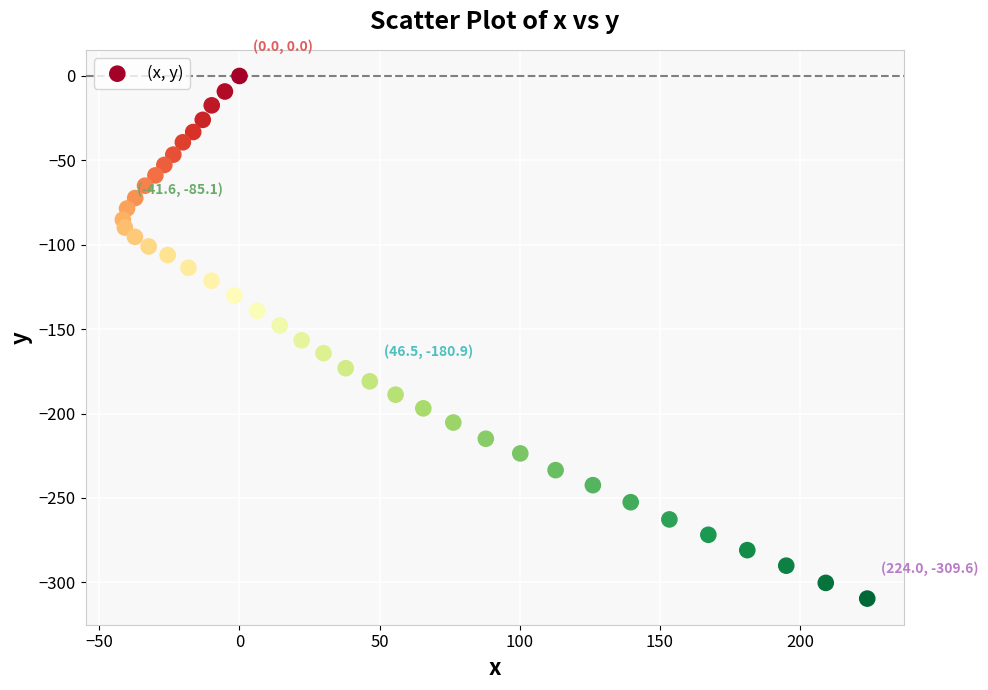

What is the range of X values (max minus min)?

265.6